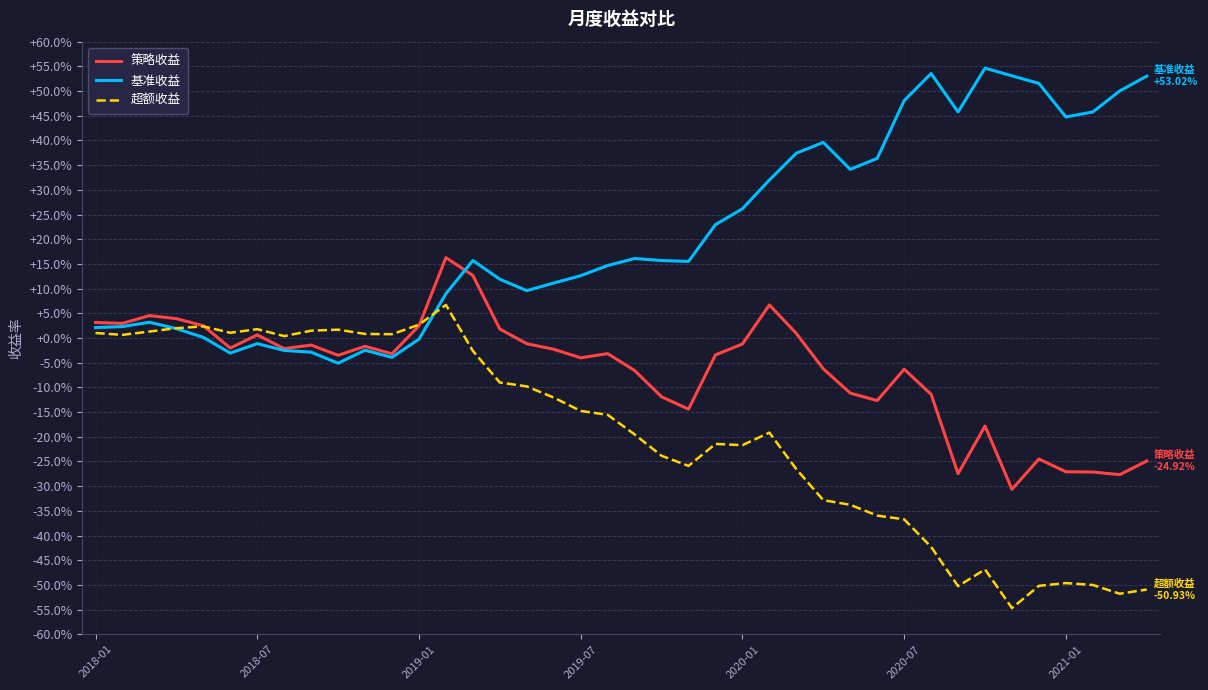

List the series in order of their overall mean, highest first.

基准收益, 策略收益, 超额收益